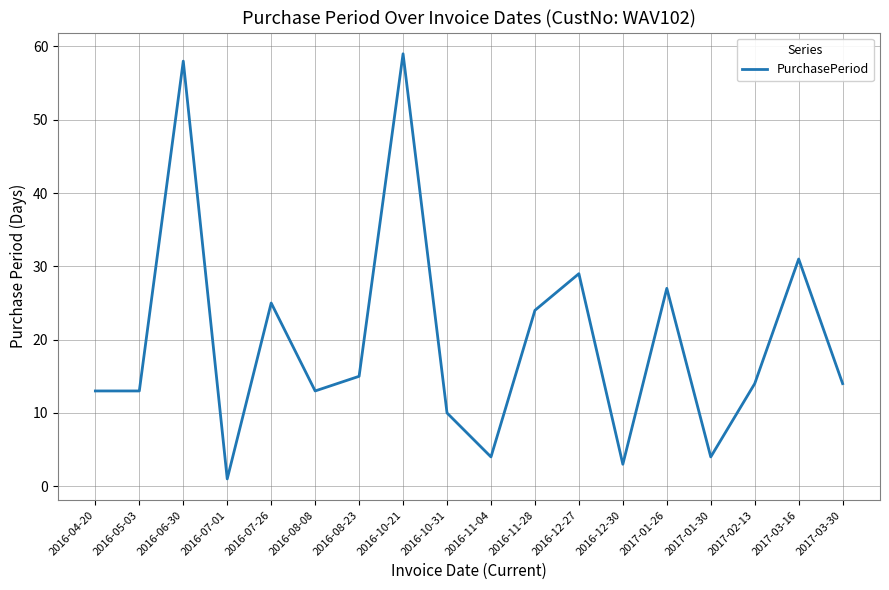

What is the difference between the maximum and minimum values?

58